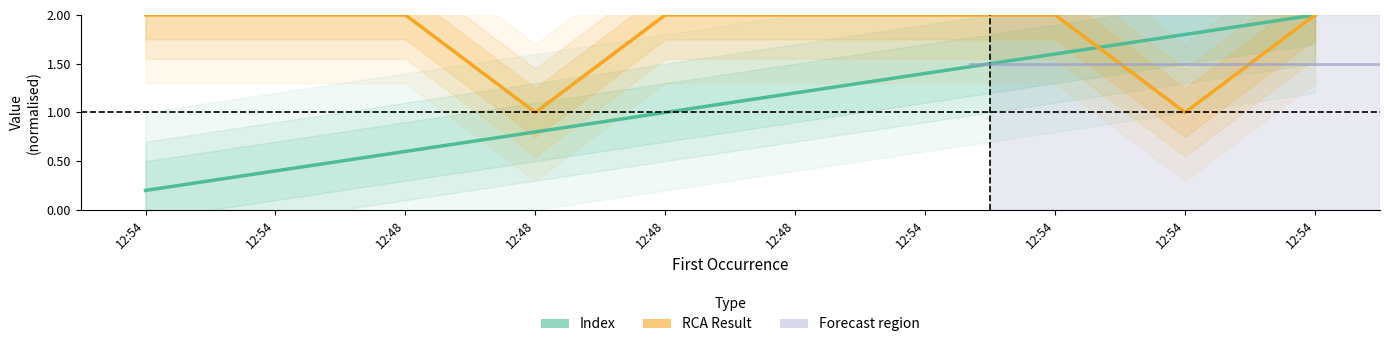

Reading left to right, transcribe all the data shown in this chart.

Index: 12:54=0.2	12:54=0.4	12:48=0.6	12:48=0.8	12:48=1.0	12:48=1.2	12:54=1.4	12:54=1.6	12:54=1.8	12:54=2.0
RCA Result: 12:54=2.0	12:54=2.0	12:48=2.0	12:48=1.0	12:48=2.0	12:48=2.0	12:54=2.0	12:54=2.0	12:54=1.0	12:54=2.0